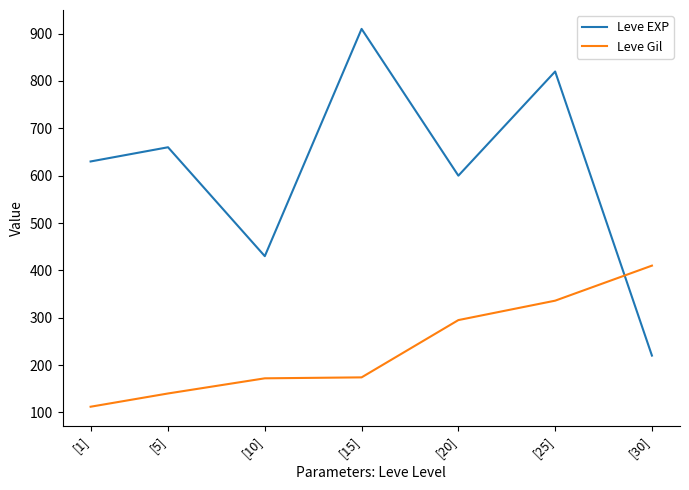

Which series has the widest spread of values?

Leve EXP